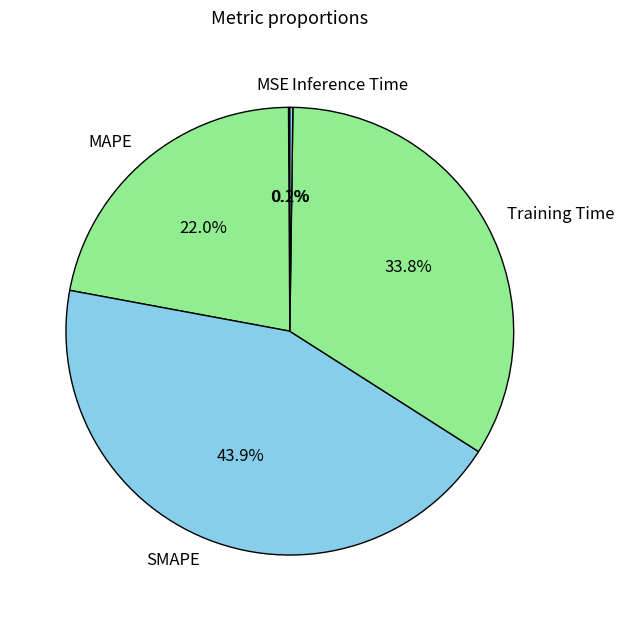

Between SMAPE and MAPE, which is larger?

SMAPE